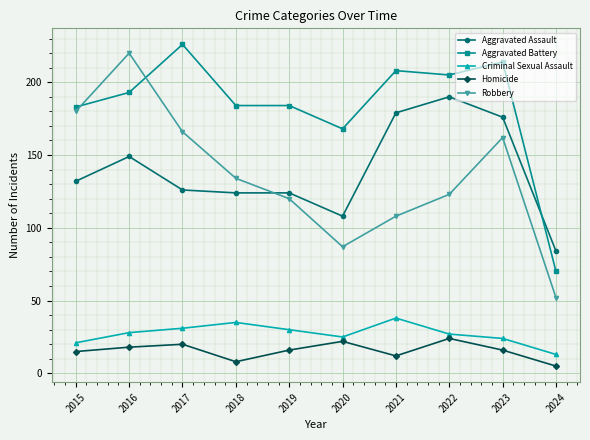

What is the difference between the maximum and minimum values in the Aggravated Battery series?

156